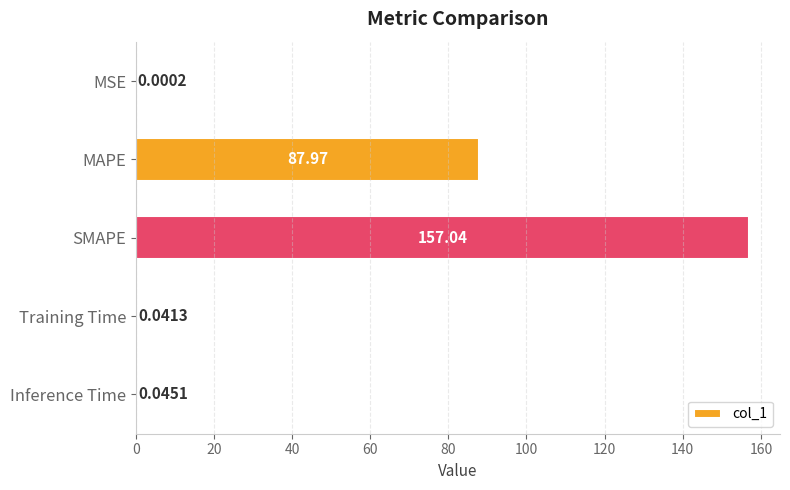

What is the sum of the values at Training Time and SMAPE?

157.1